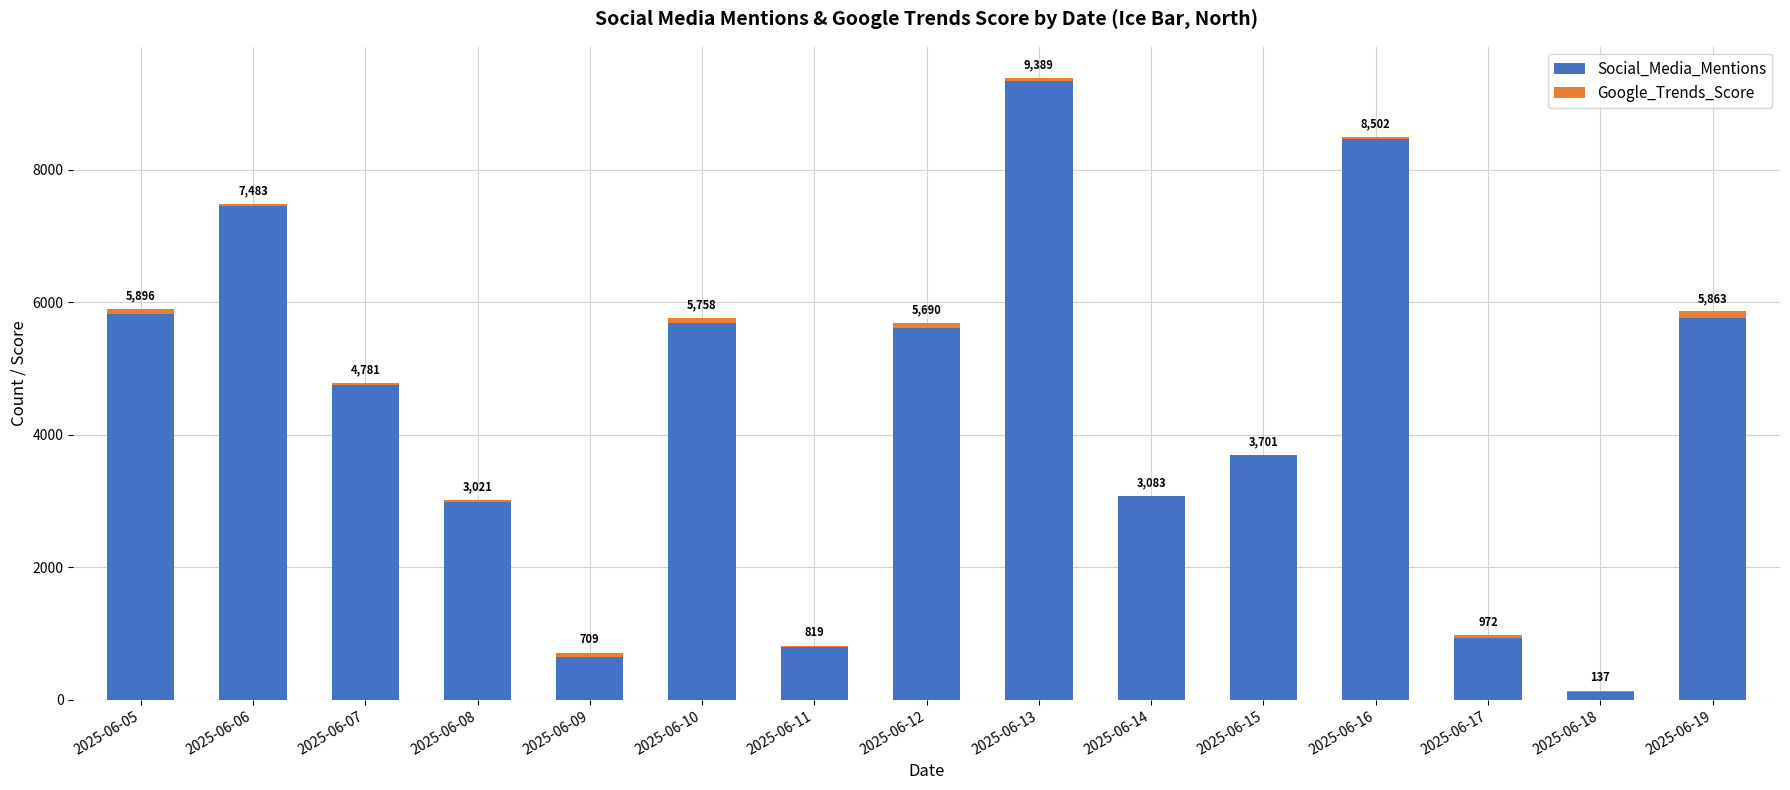

Does the chart contain stacked bars?

Yes